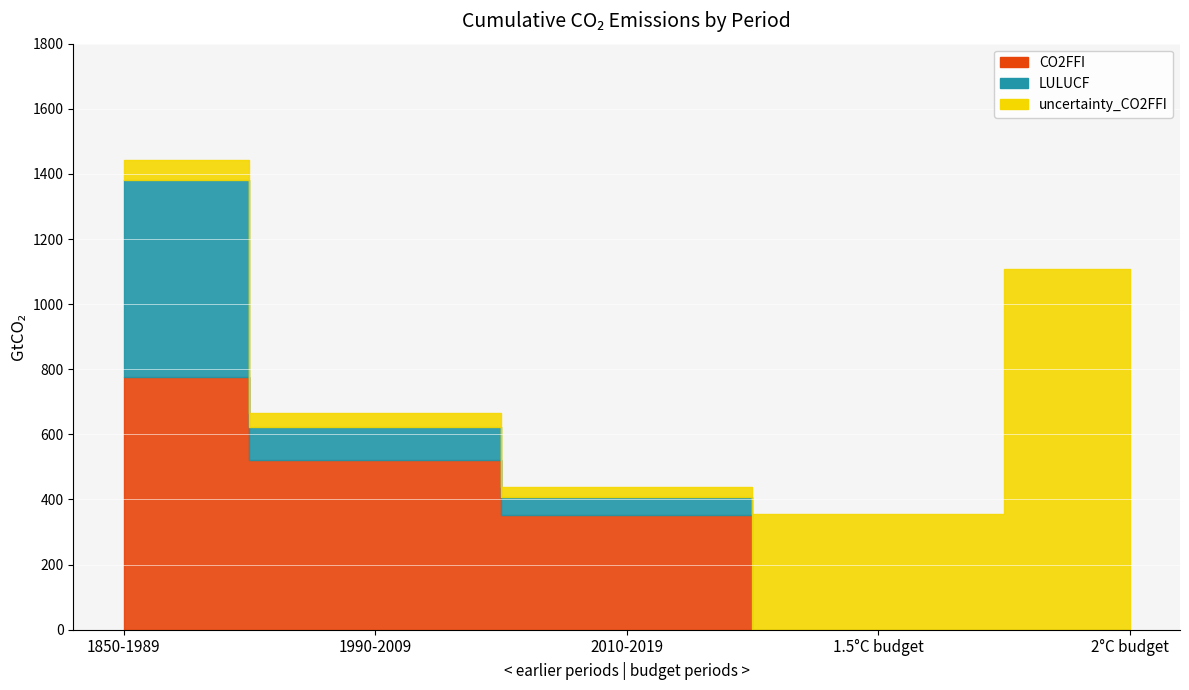

At which category does uncertainty_CO2FFI reach its first local valley?

2010-2019